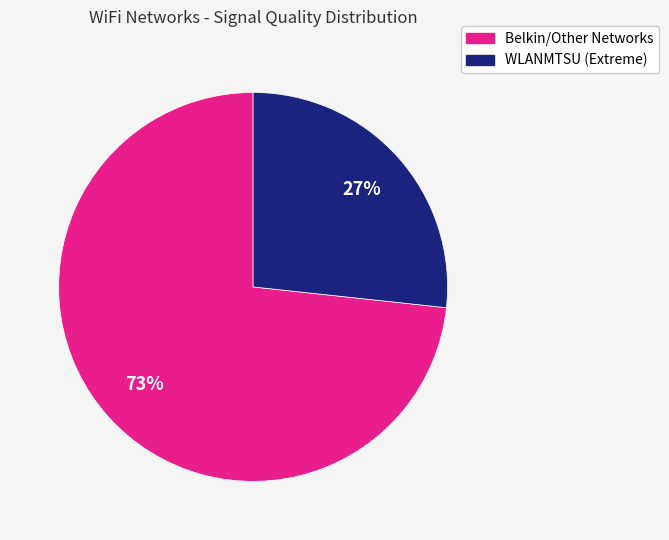

To the nearest percent, what is the average slice percentage?

50%